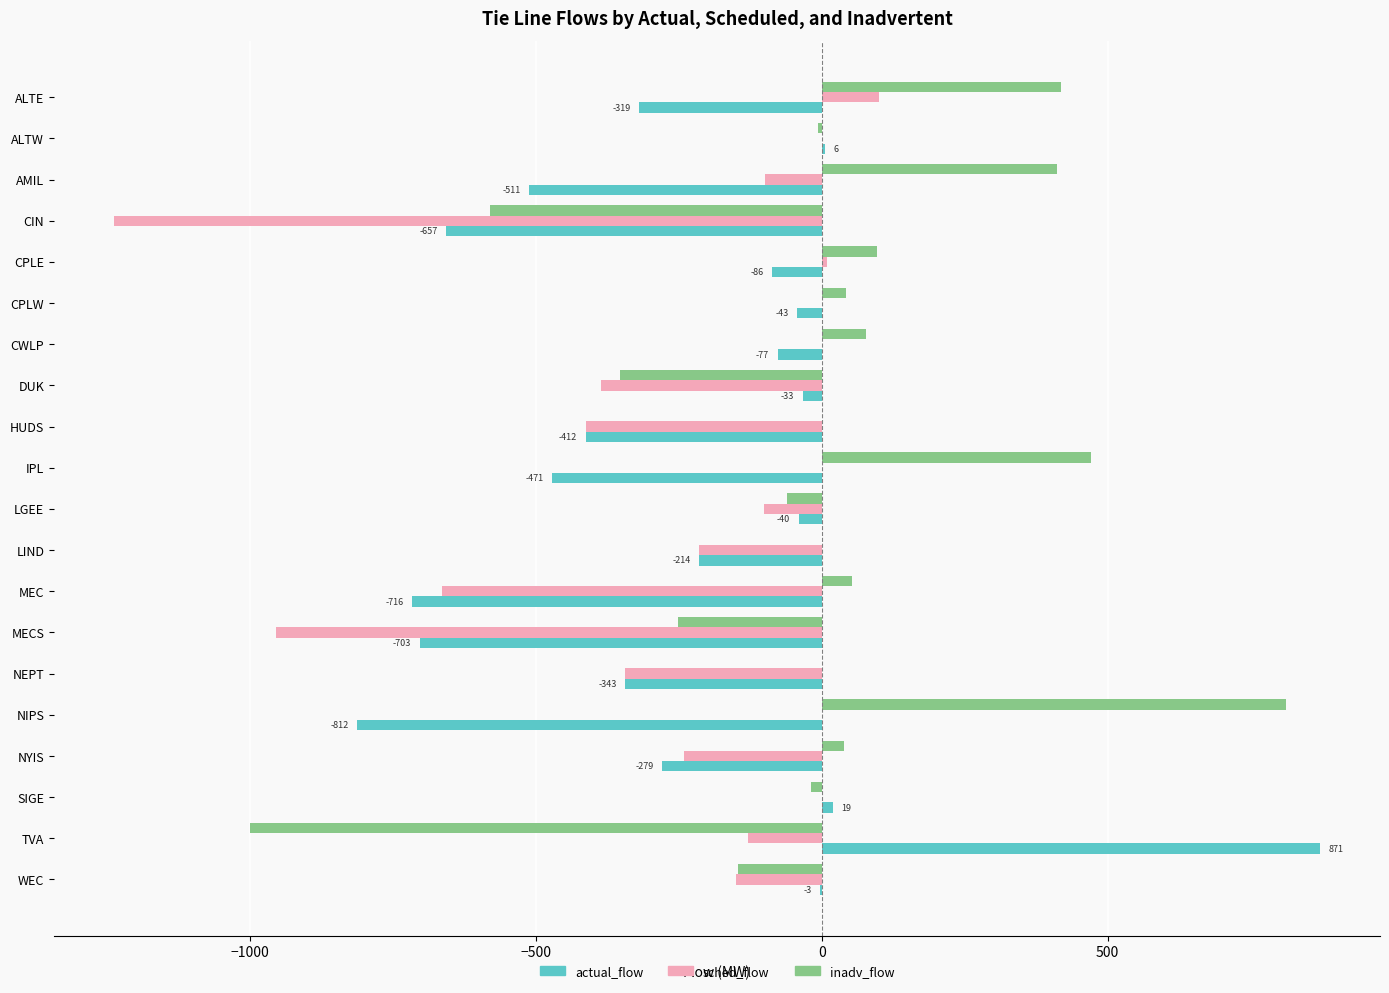

Which series has the largest range (max minus min)?

inadv_flow